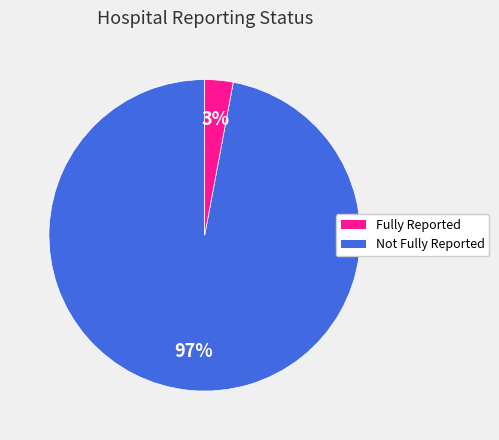

Is there a majority slice in this chart?

Yes